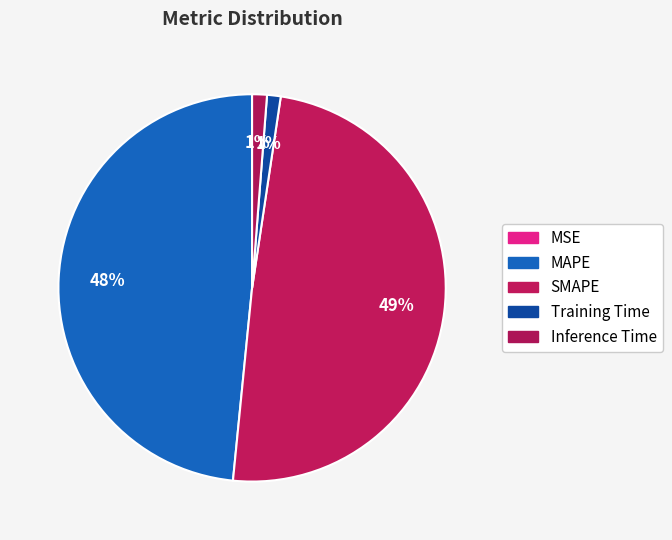

Is there any slice that represents more than half of the pie?

No